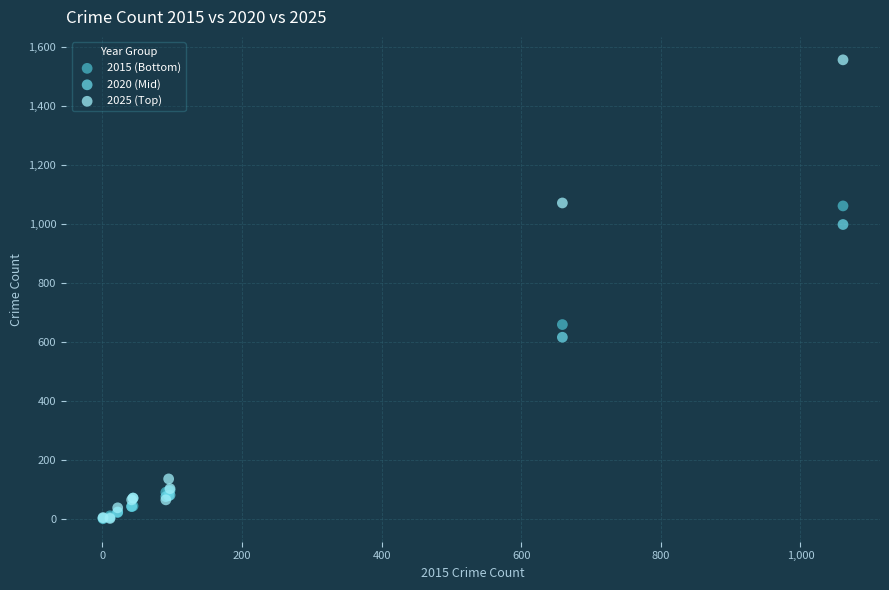

Which series reaches the maximum Y coordinate?

2025 (Top)